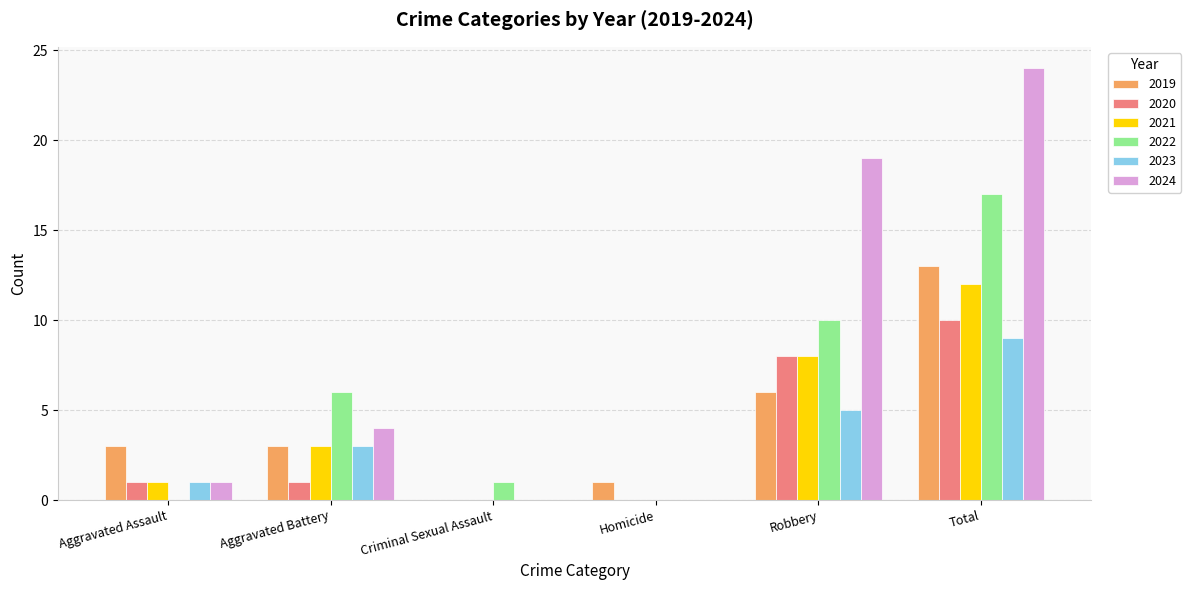

Does the chart contain stacked bars?

No